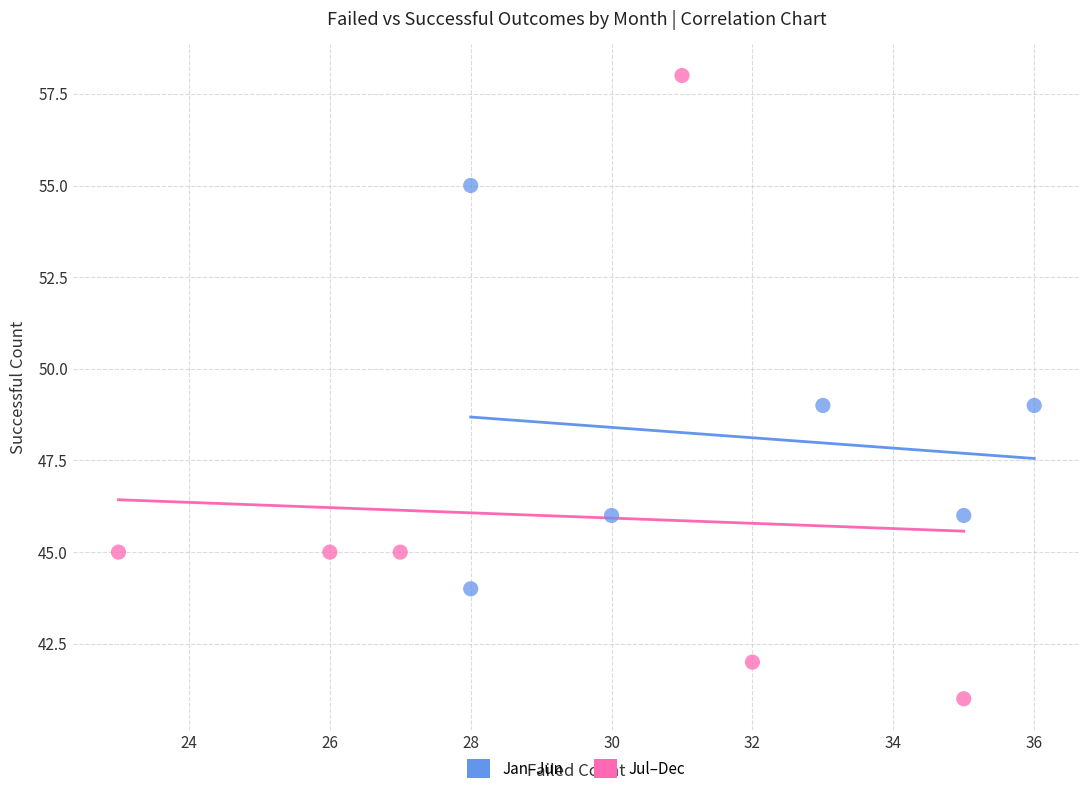

Which series contains the highest Y value?

Jul–Dec